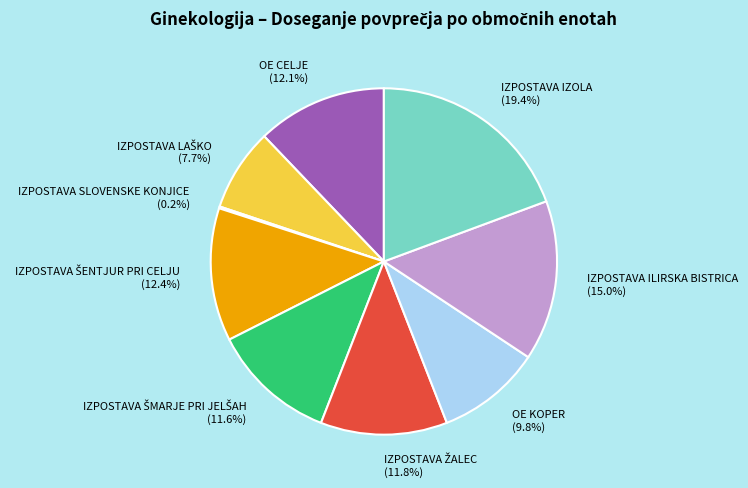

To the nearest percent, what is the average slice percentage?

11%